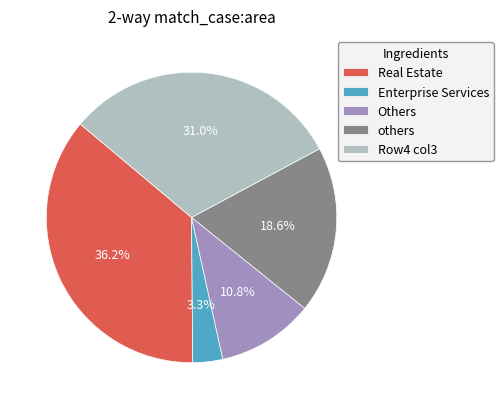

Rank the categories by value from lowest to highest.

Enterprise Services, Others, others, Row4 col3, Real Estate